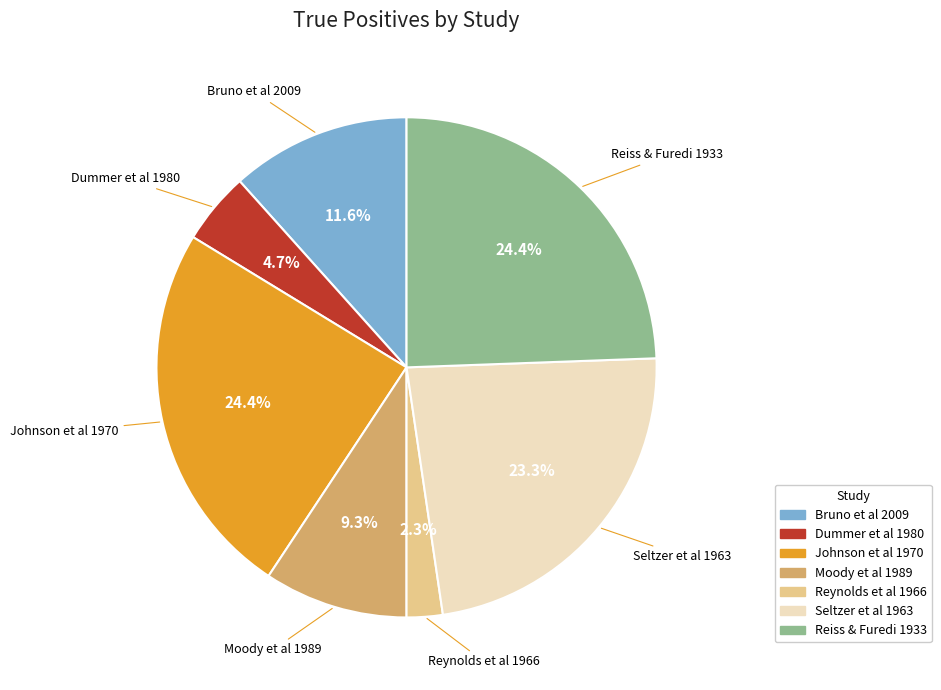

Is the sum of Johnson et al 1970 and Seltzer et al 1963 greater than half?

No